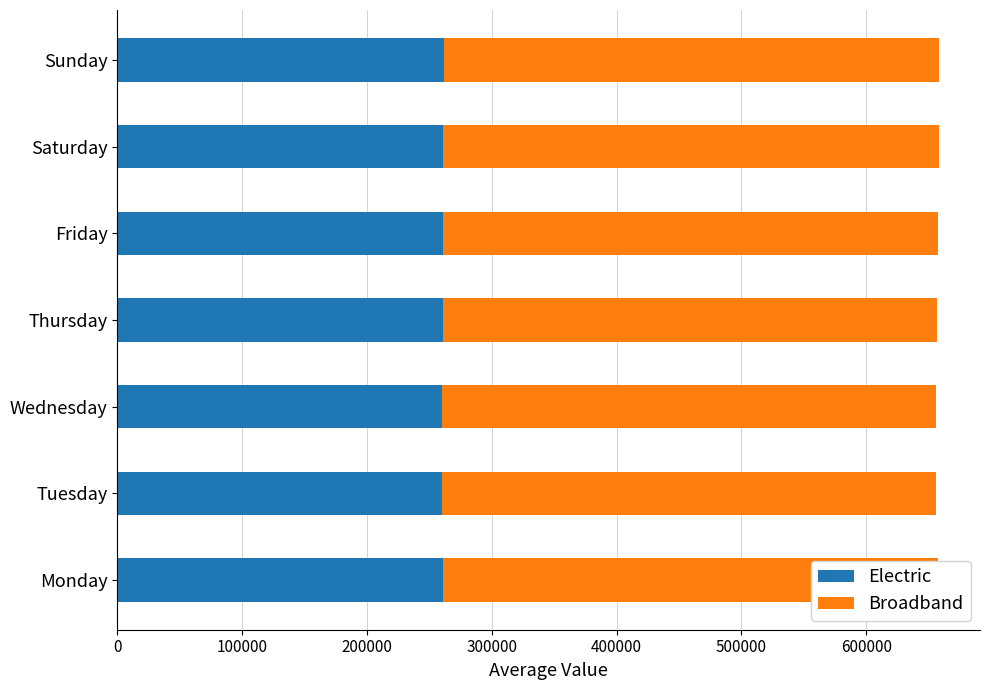

What is the total value across all series at Saturday?

657956